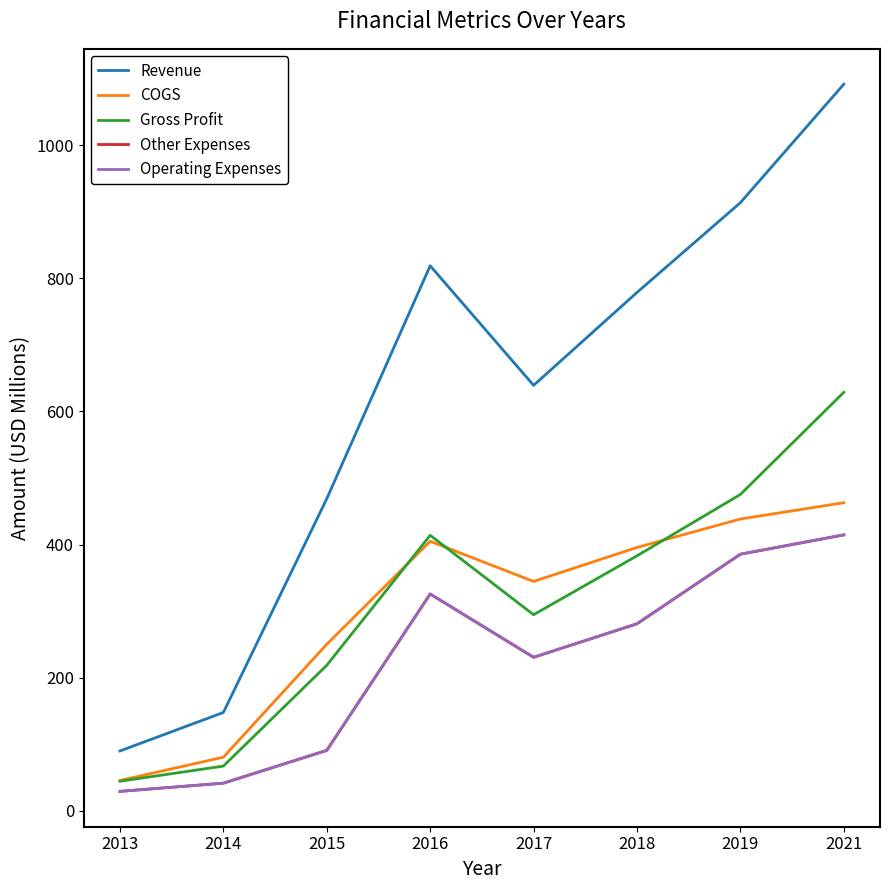

Does the chart have visible grid lines?

No